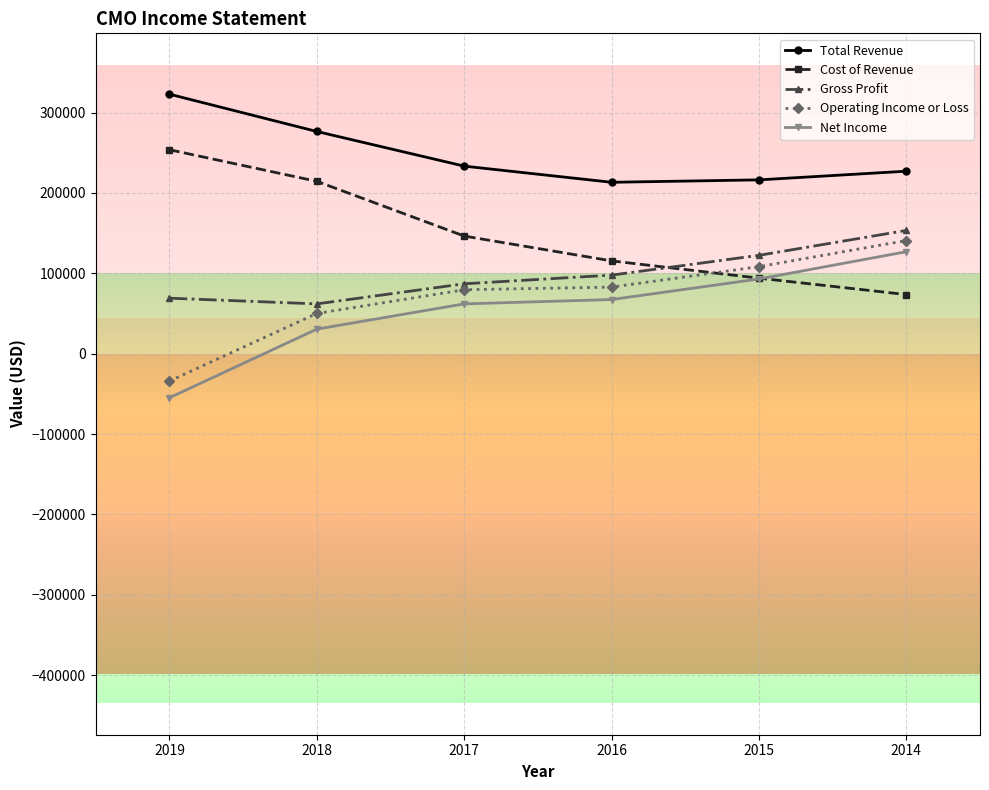

What is the sum of all Total Revenue values?

1489500